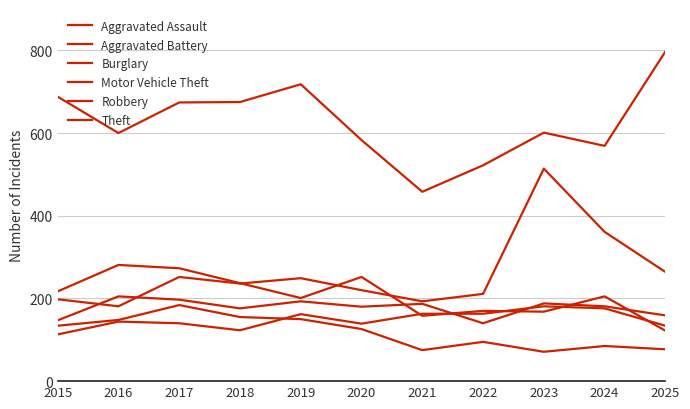

True or false: Motor Vehicle Theft has a value of 181 at 2016.

True